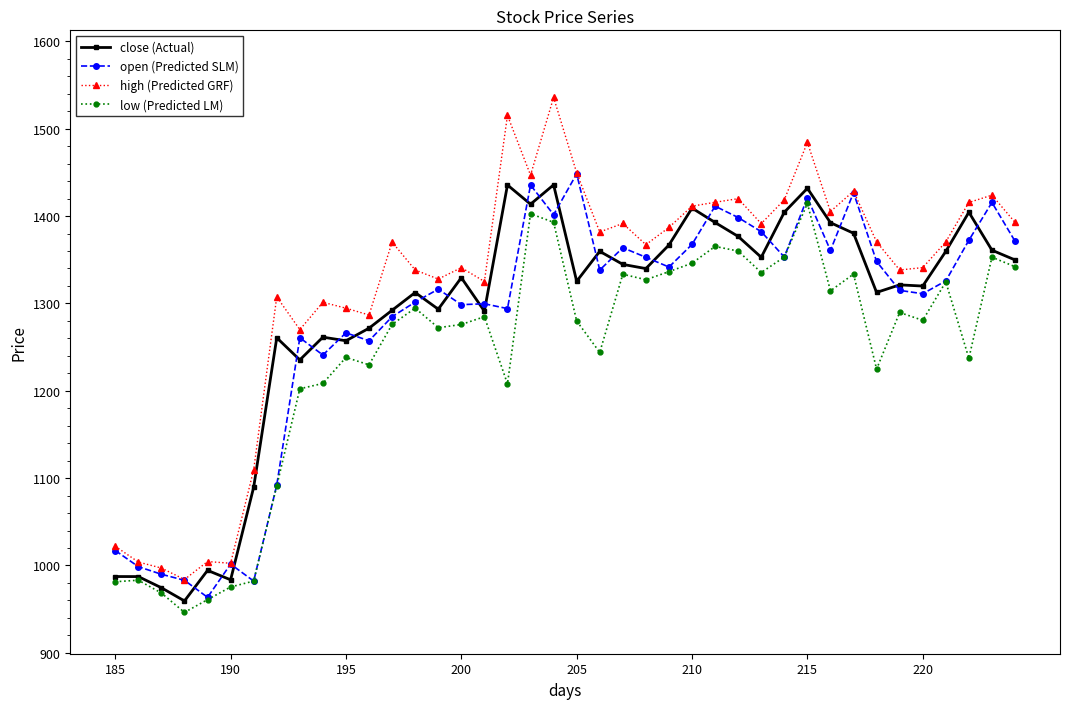

What is the minimum value shown in the chart?

946.3